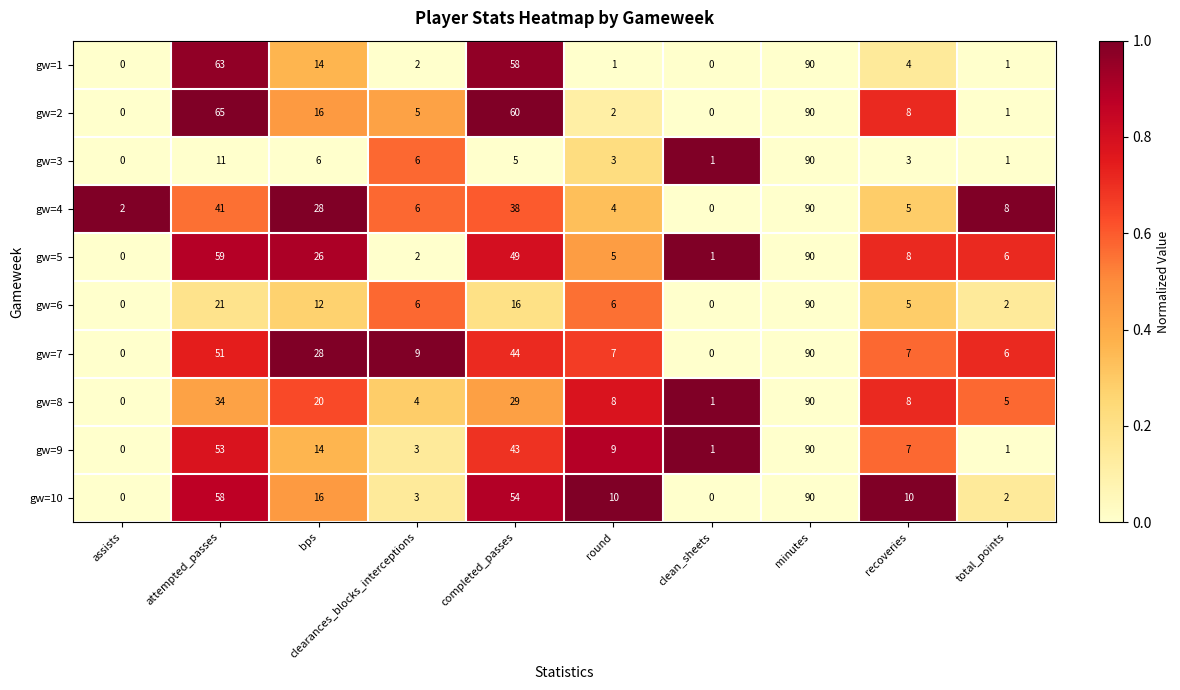

What is the difference between the maximum and minimum values in the gw=9 series?

90